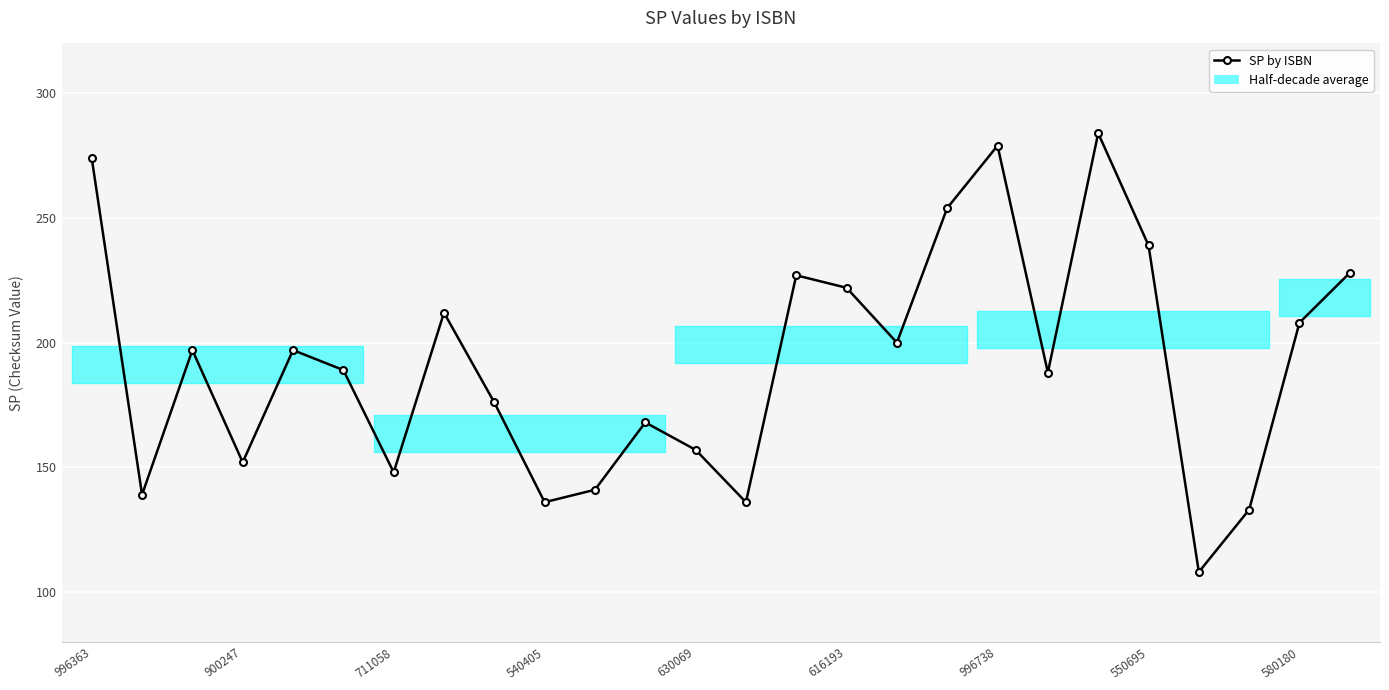

True or false: the data has more than 1 interior local peaks.

True